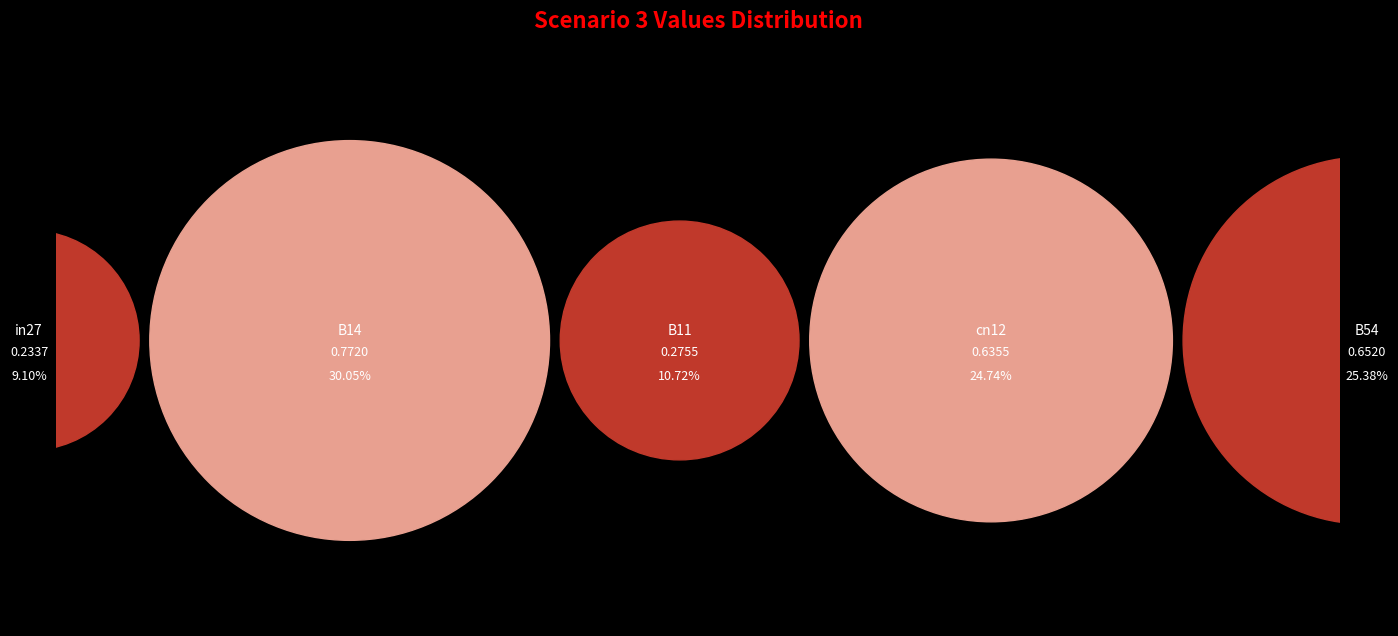

What percentage do in27 and B11 together represent?

19.8%